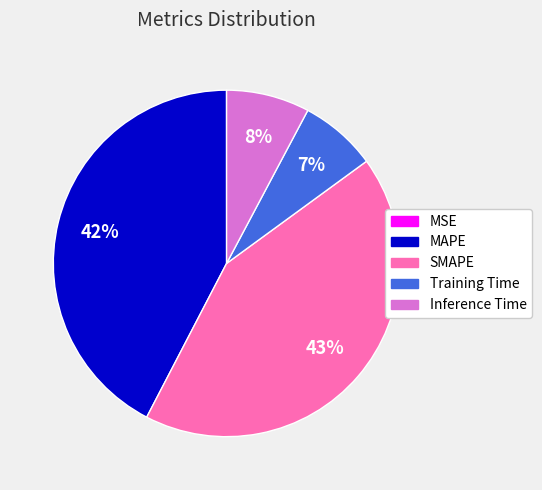

The Inference Time slice represents 8% of the pie. True or false?

True